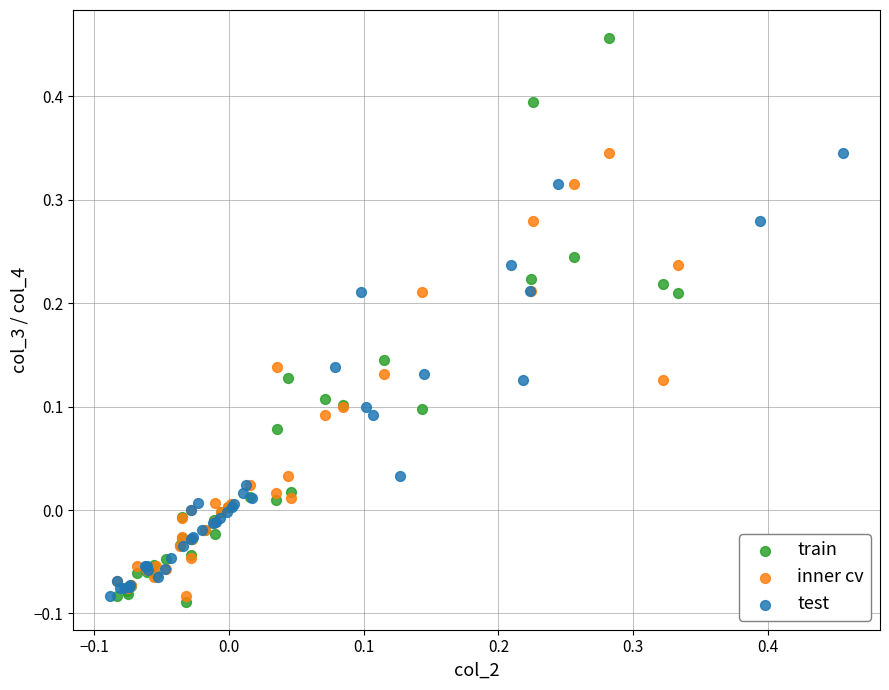

Which series has the widest spread of Y values?

train